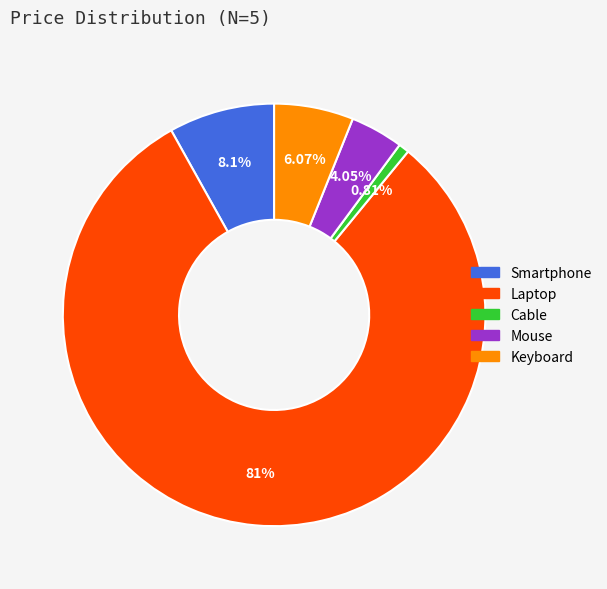

Count the number of slices in the pie.

5